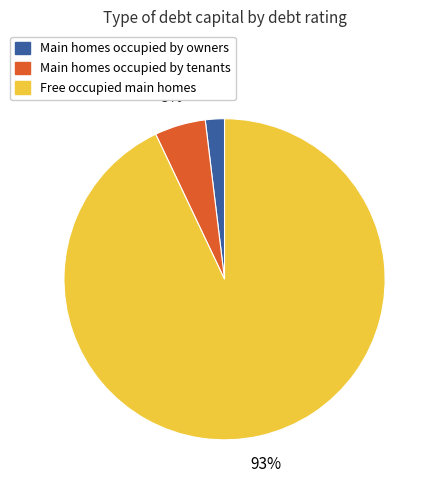

To the nearest percent, what is the difference between the largest and smallest slice percentages?

91%